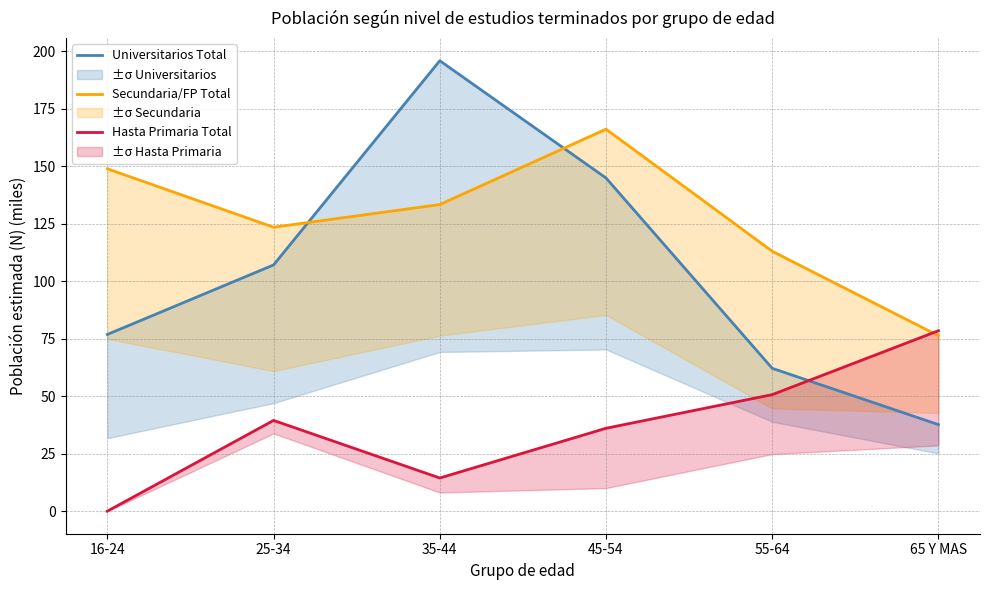

Reading left to right, what are all the values shown in this chart?

Universitarios Total: 76.9	107.1	195.9	144.9	62.1	37.7
Secundaria/FP Total: 148.9	123.5	133.4	166.2	113.0	76.3
Hasta Primaria Total: 0.0	39.5	14.4	36.1	50.7	78.5